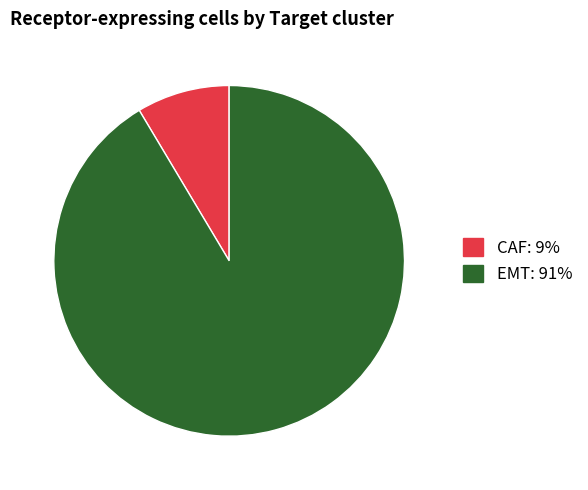

Is the sum of CAF and EMT greater than half?

Yes